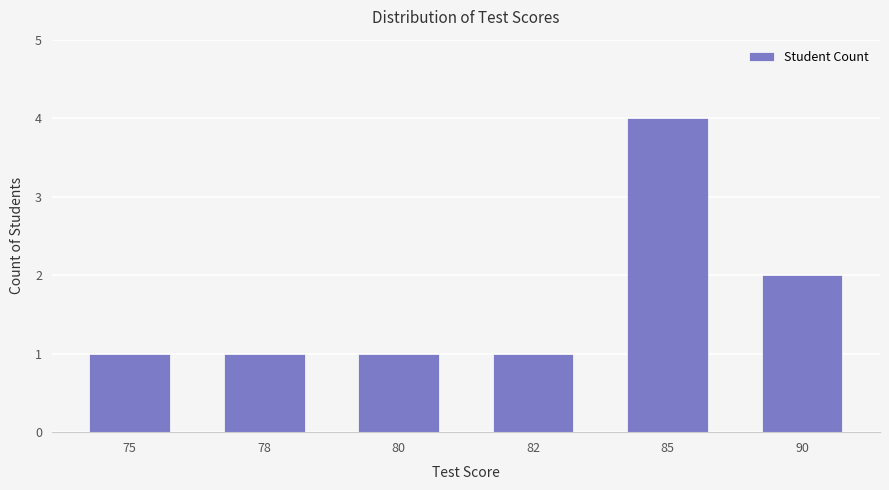

The value at 85 is 2. True or false?

False